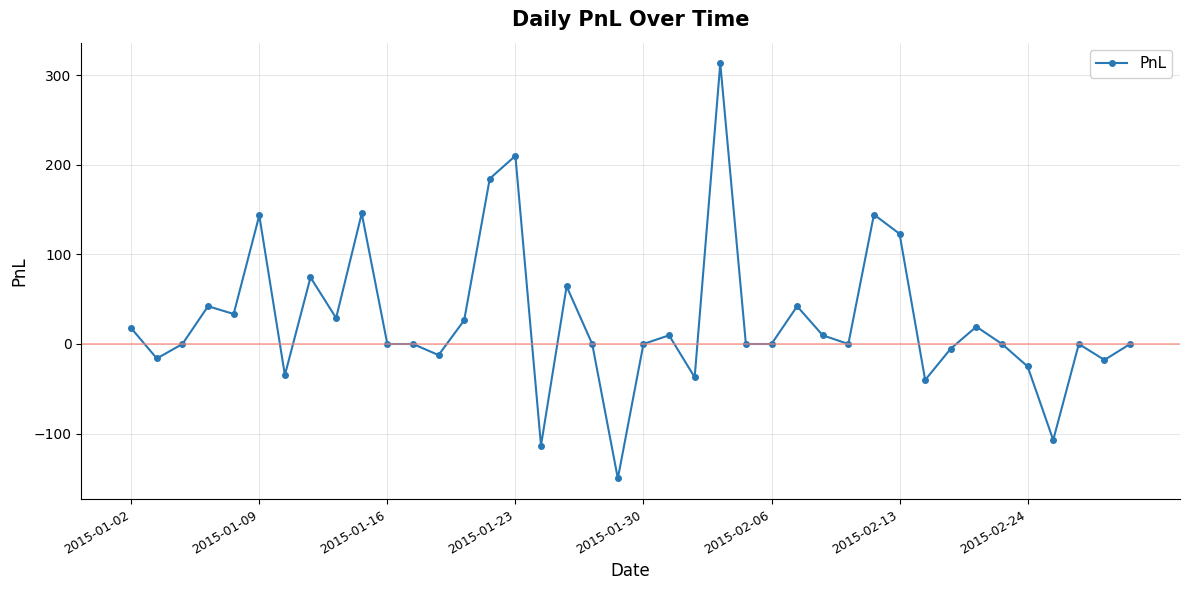

What is the smallest value displayed?

-150.2